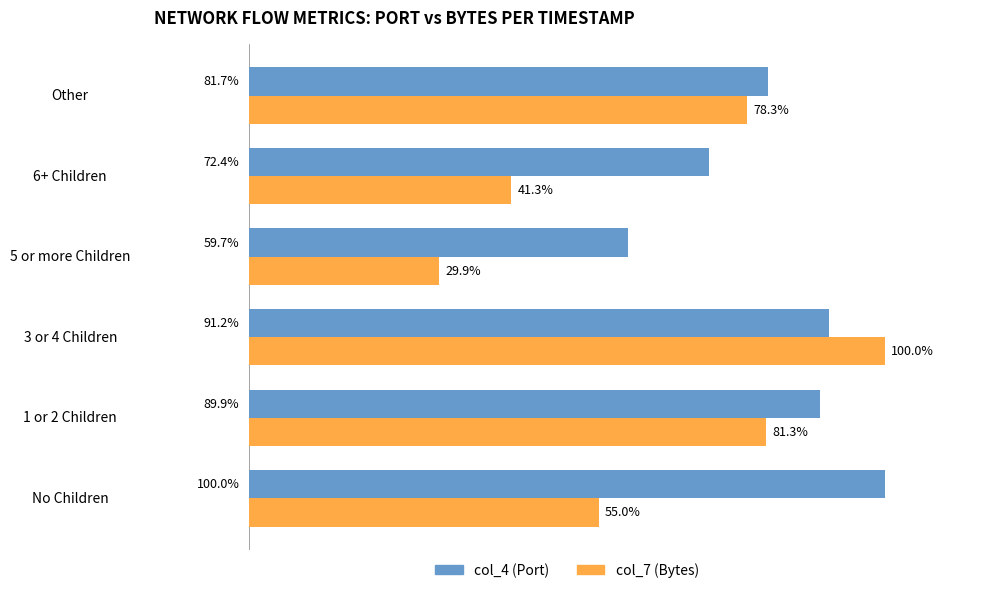

Where is col_4 (Port) nearest to the value 79?

Other